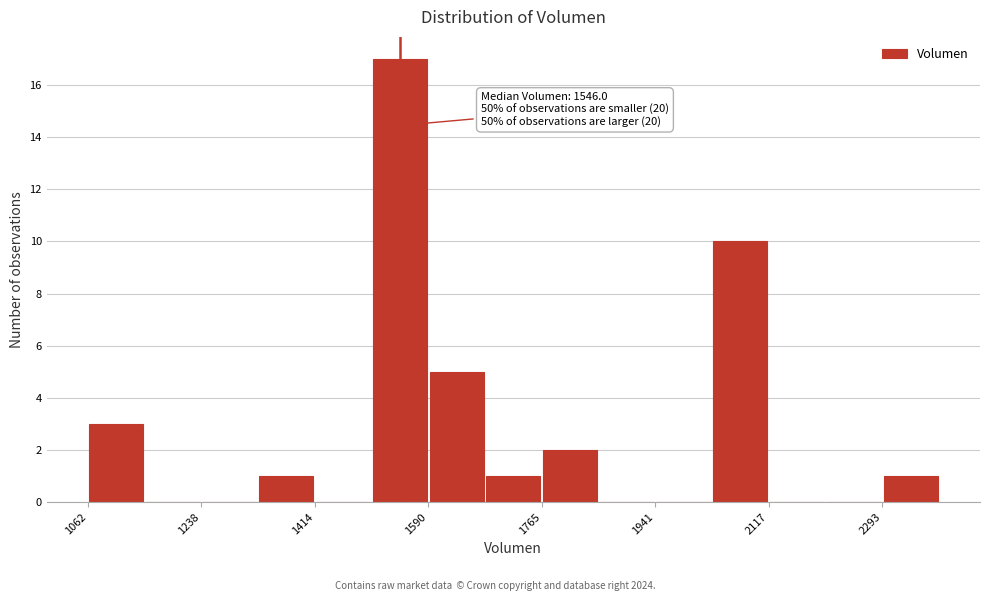

Which range on the x-axis has the tallest bar?

1500 to 1580